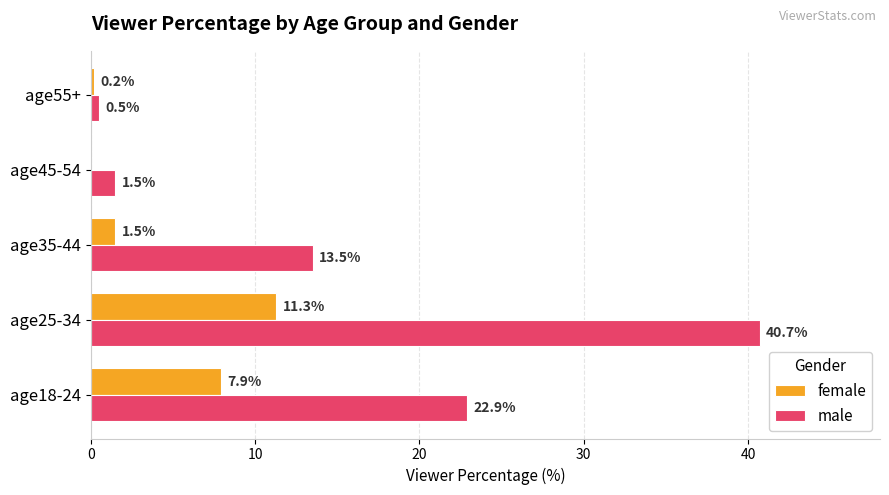

What is the sum of all male values?

79.1